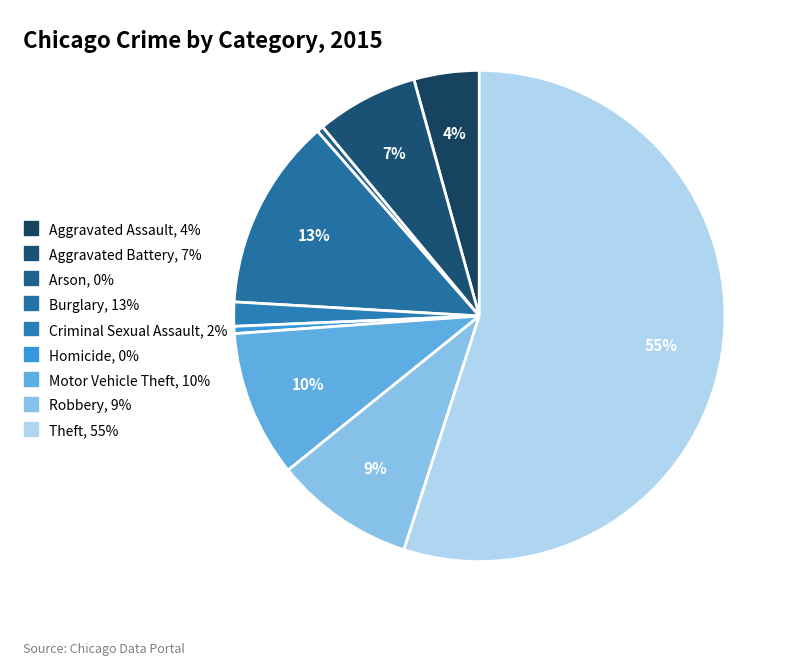

Does any single category account for the majority?

Yes